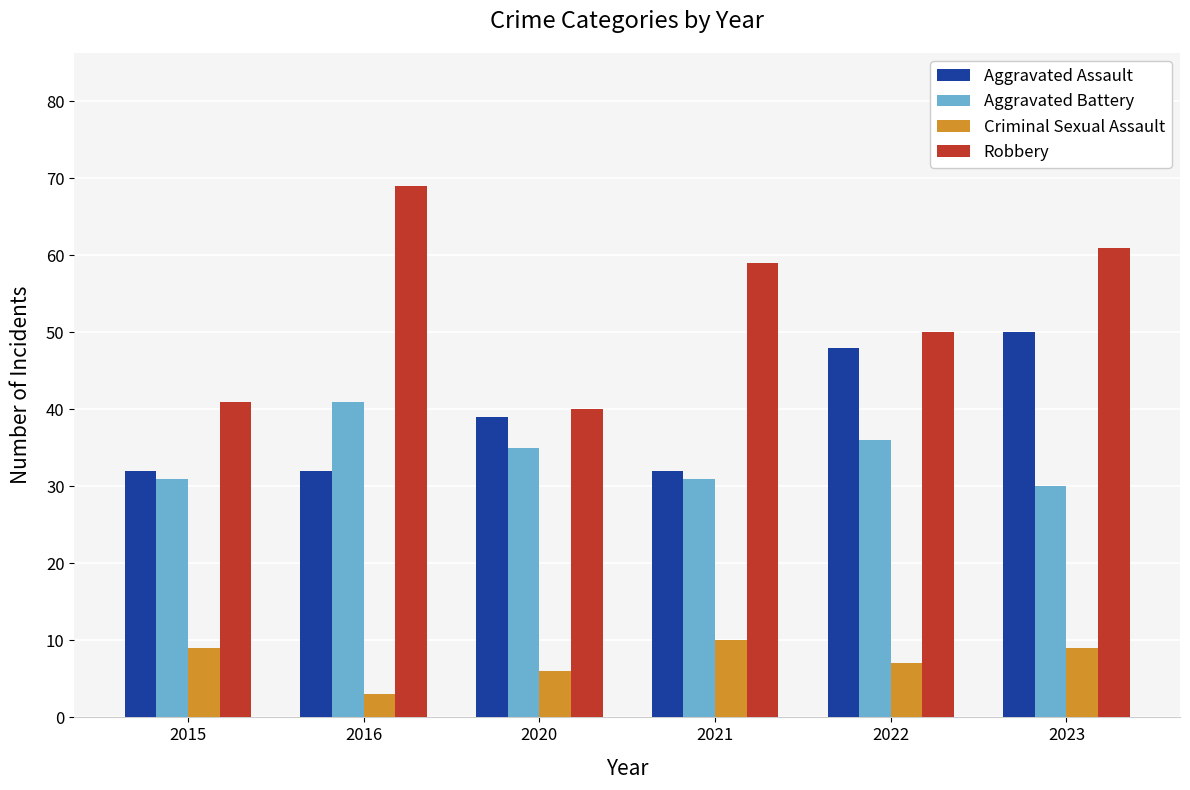

Which label corresponds to the smallest value in the chart?

2016